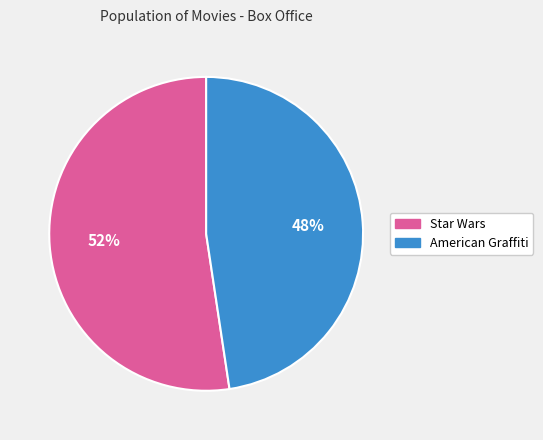

Is it true that American Graffiti is 48% of the pie?

True